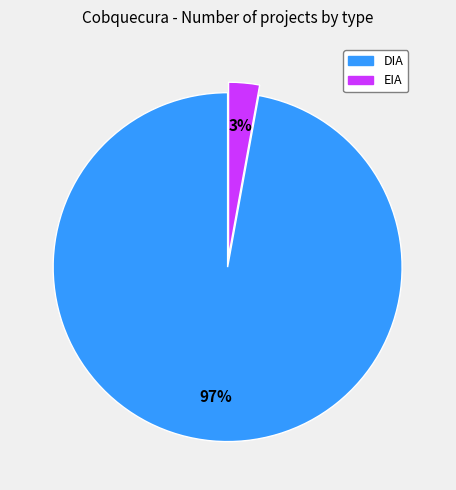

The DIA slice represents 88% of the pie. True or false?

False